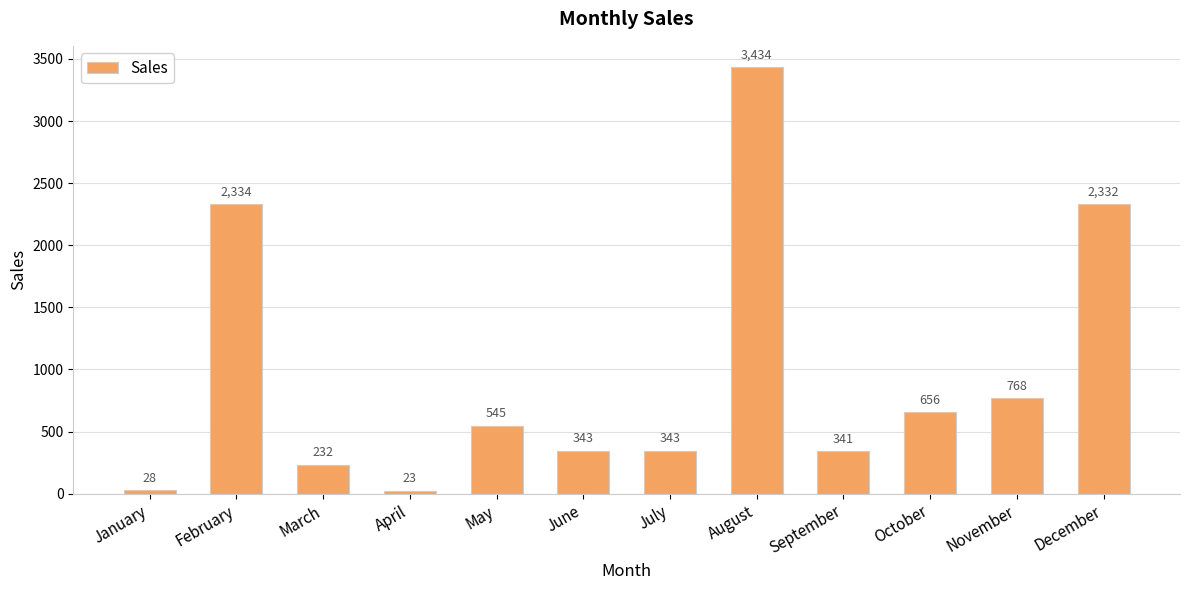

Between February and December, which is larger?

February